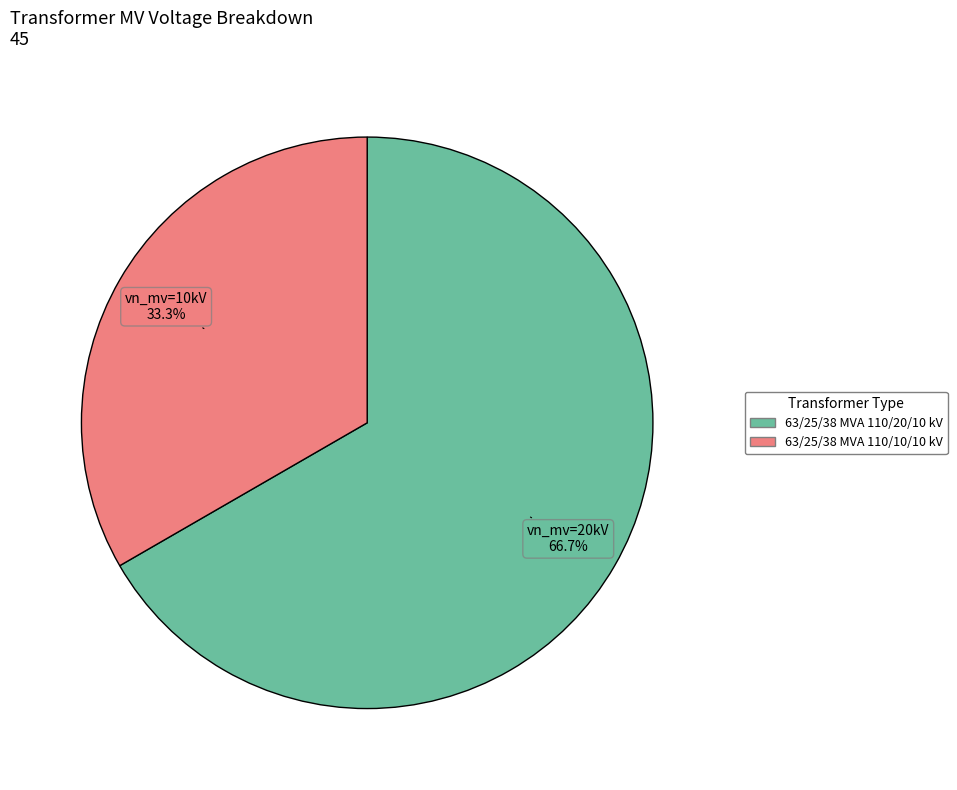

What is the total percentage of 63/25/38 MVA 110/10/10 kV and 63/25/38 MVA 110/20/10 kV?

100.0%